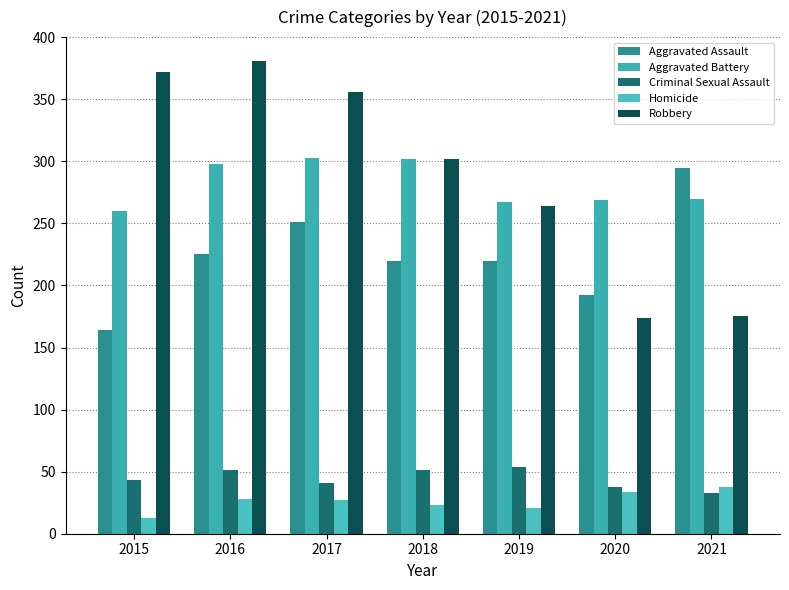

Is it true that Robbery equals 264 at 2019?

True